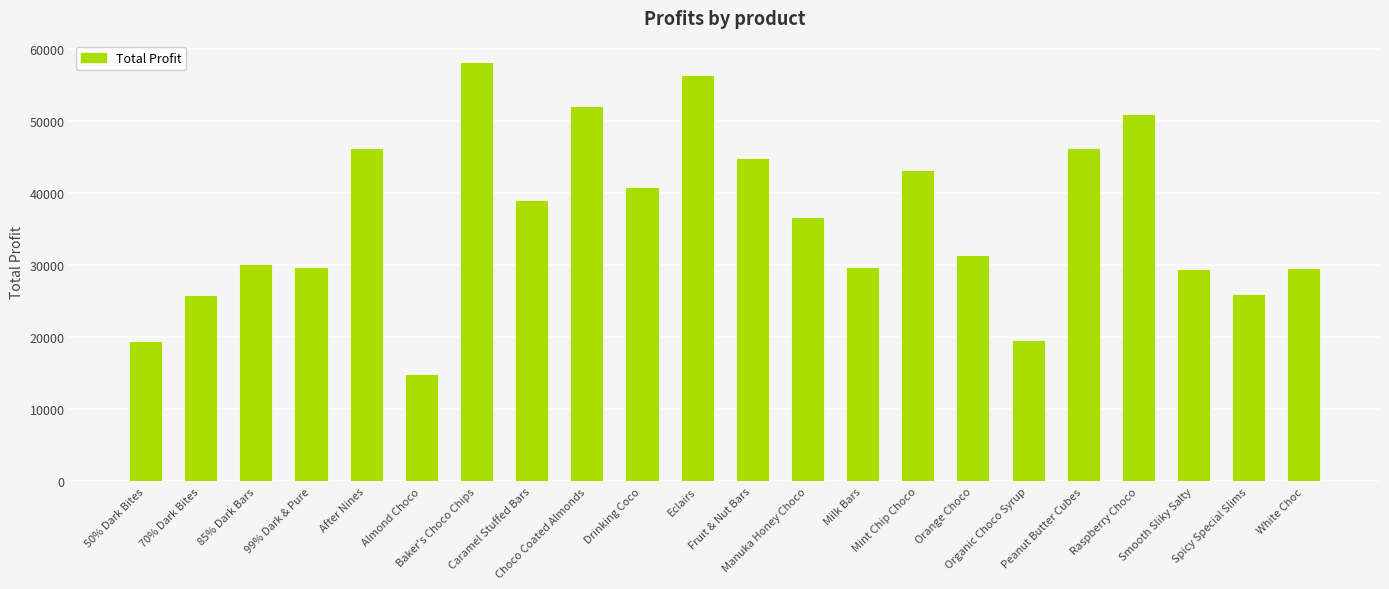

What is the label of the 13th bar from the right?

Drinking Coco